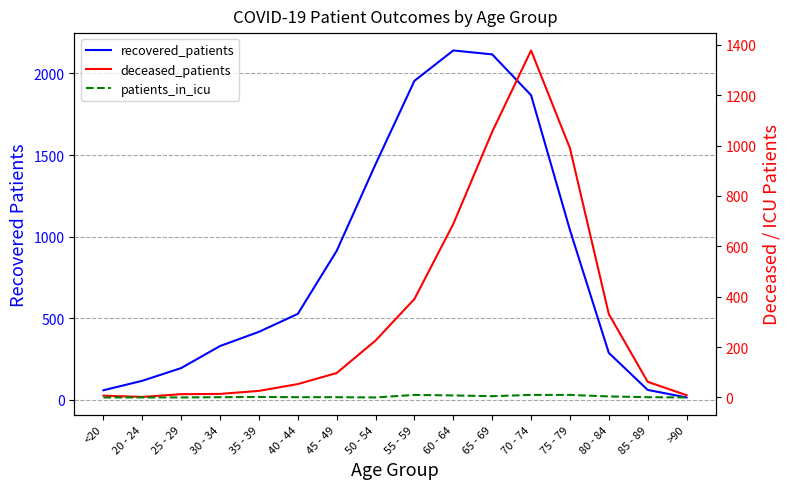

The deceased_patients series shows 209 at 55 - 59. True or false?

False